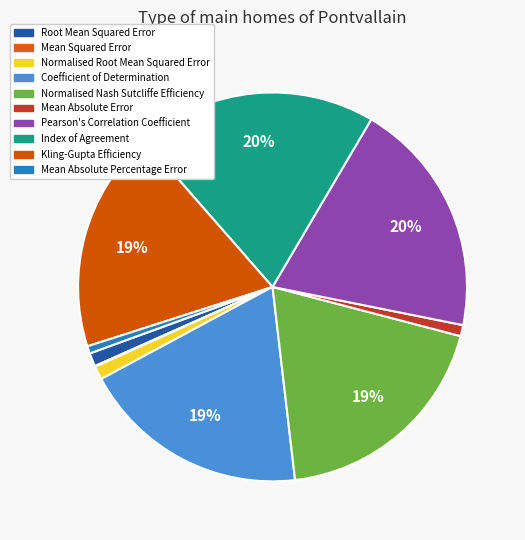

True or false: Mean Squared Error accounts for 0% of the total.

True